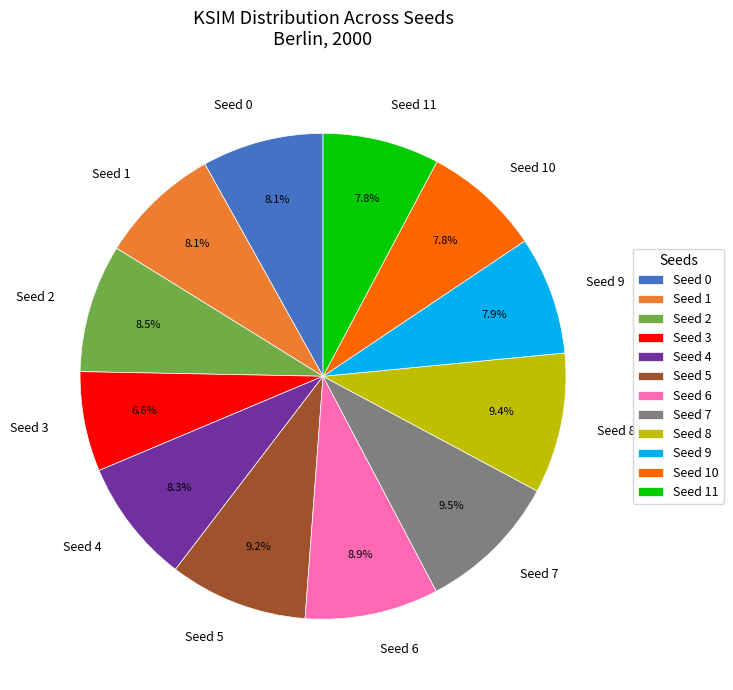

What is the ratio of the value at Seed 6 to the value at Seed 2?

1.0